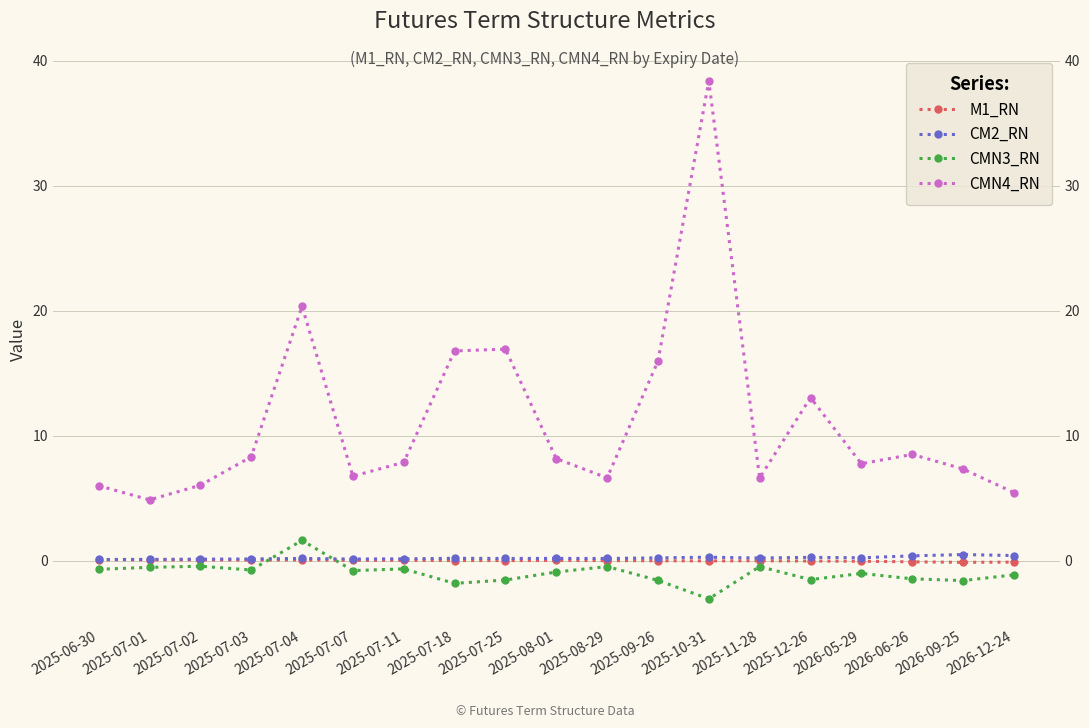

Which series changed the most between 2025-07-07 and 2026-05-29?

CMN4_RN